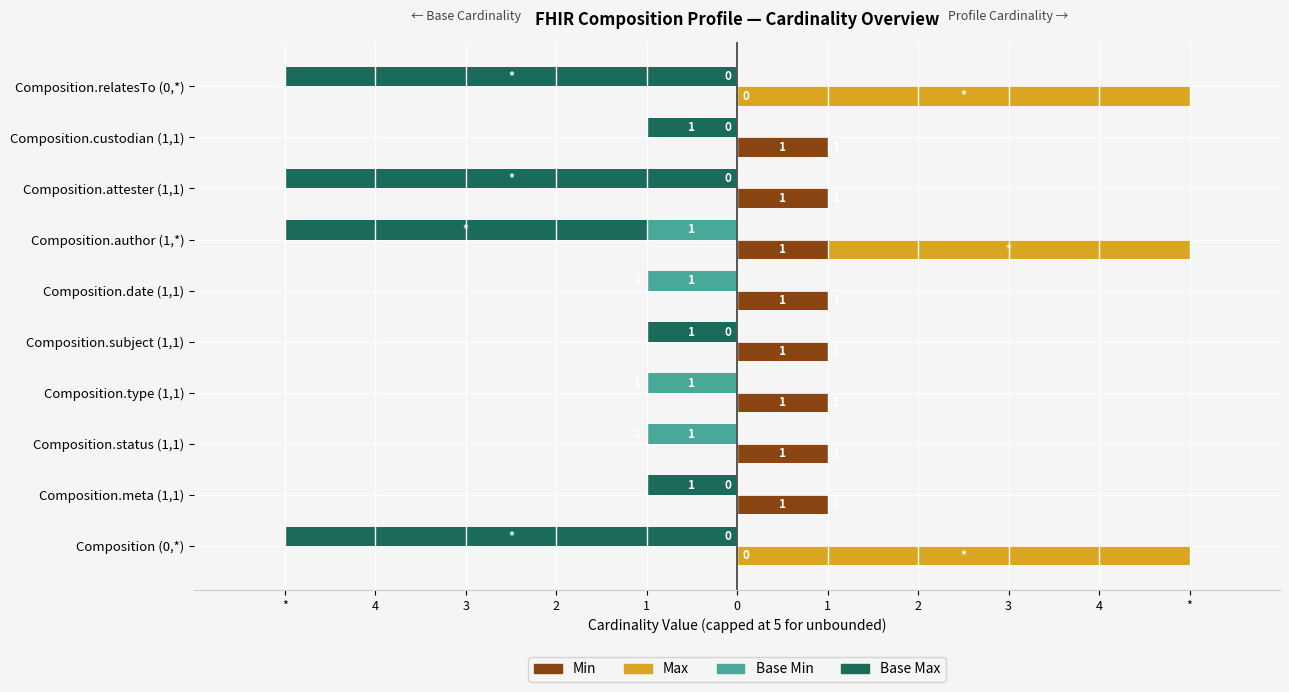

True or false: Min has a value of 0 at Composition.relatesTo (0,*).

False